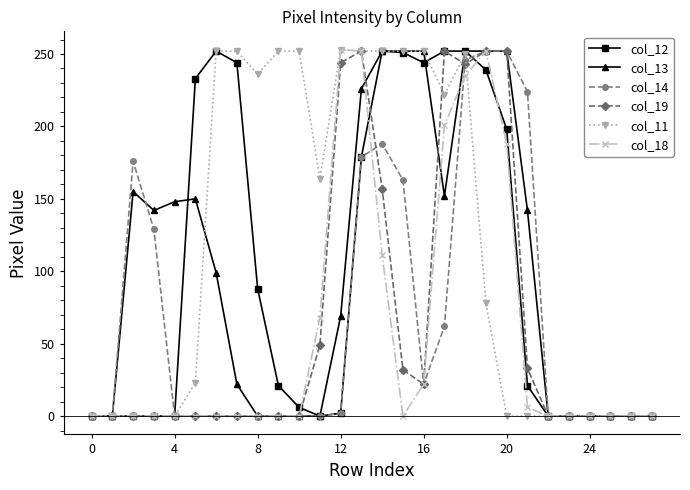

What is the difference between the second highest and minimum values in the col_19 series?

252